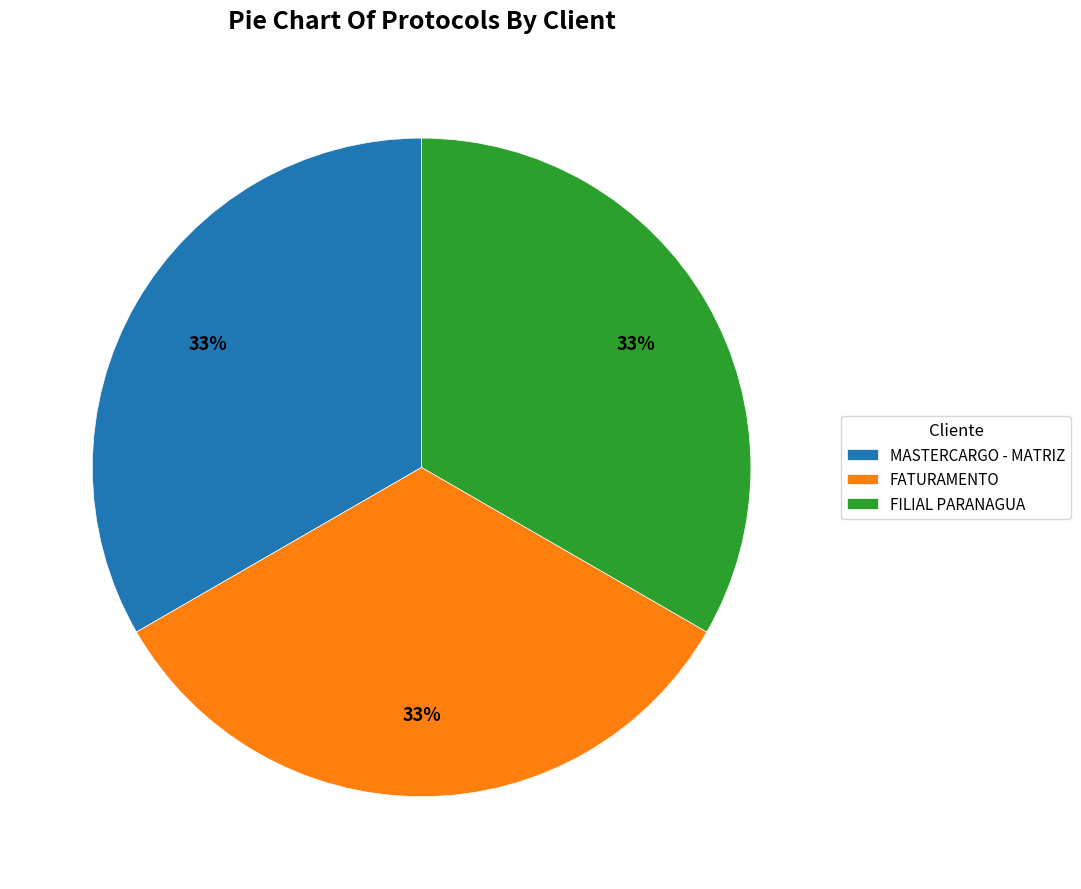

How many slices are in this pie chart?

3